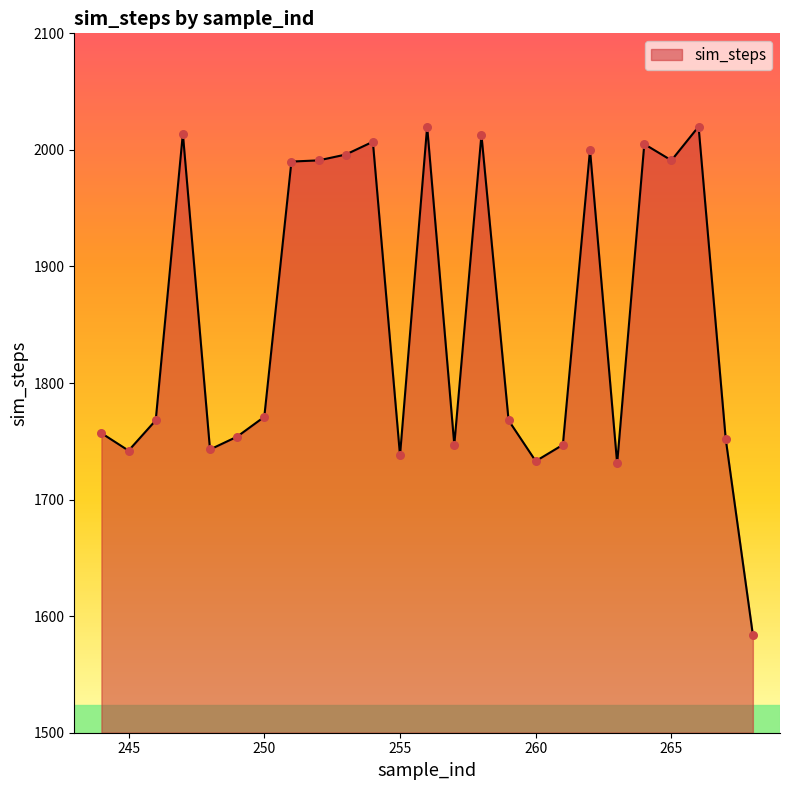

What is the smallest value displayed?

1584